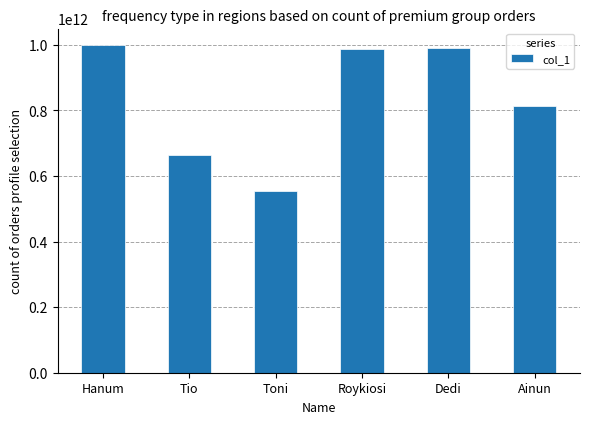

How many bars are there in total?

6